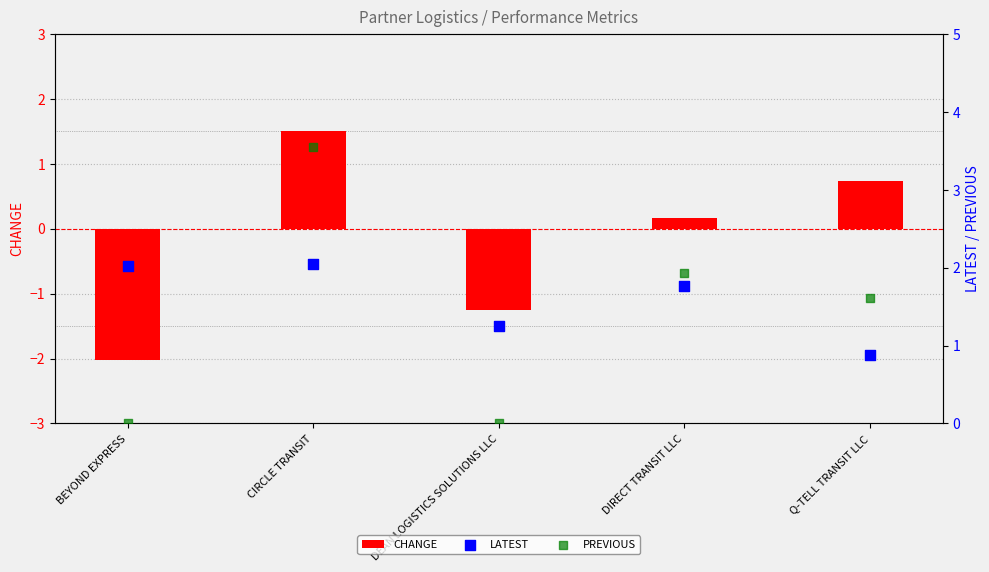

Which series reaches the minimum Y coordinate?

CHANGE